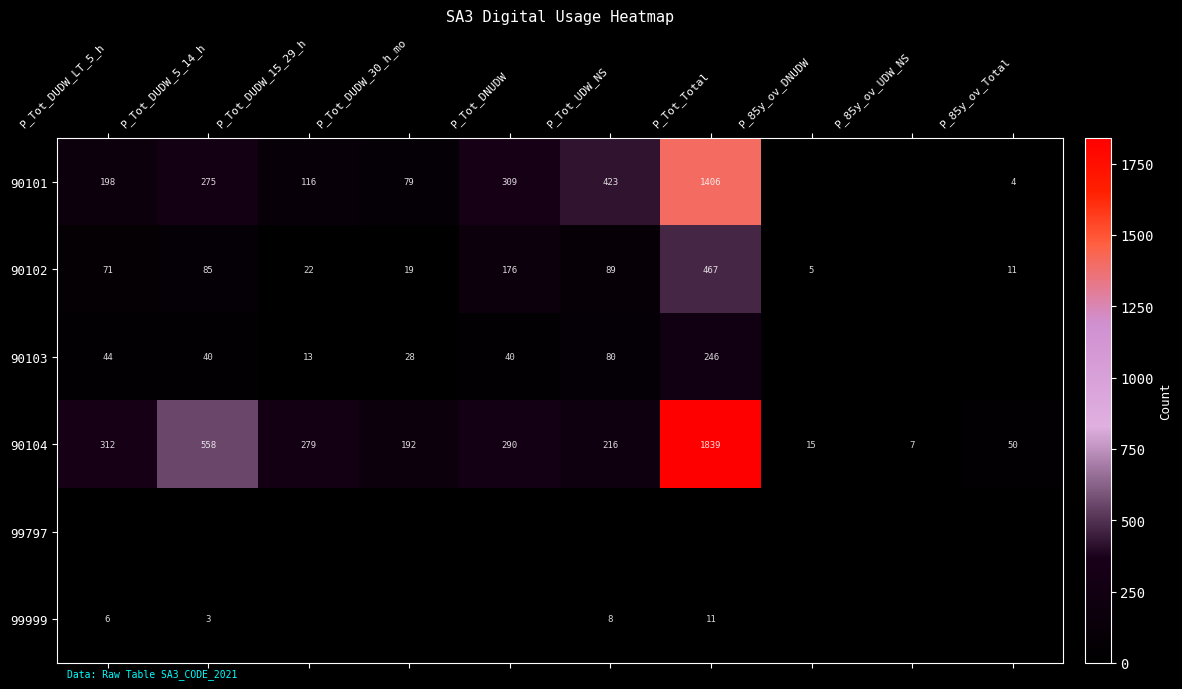

Is it true that 90102 equals 626 at P_Tot_Total?

False